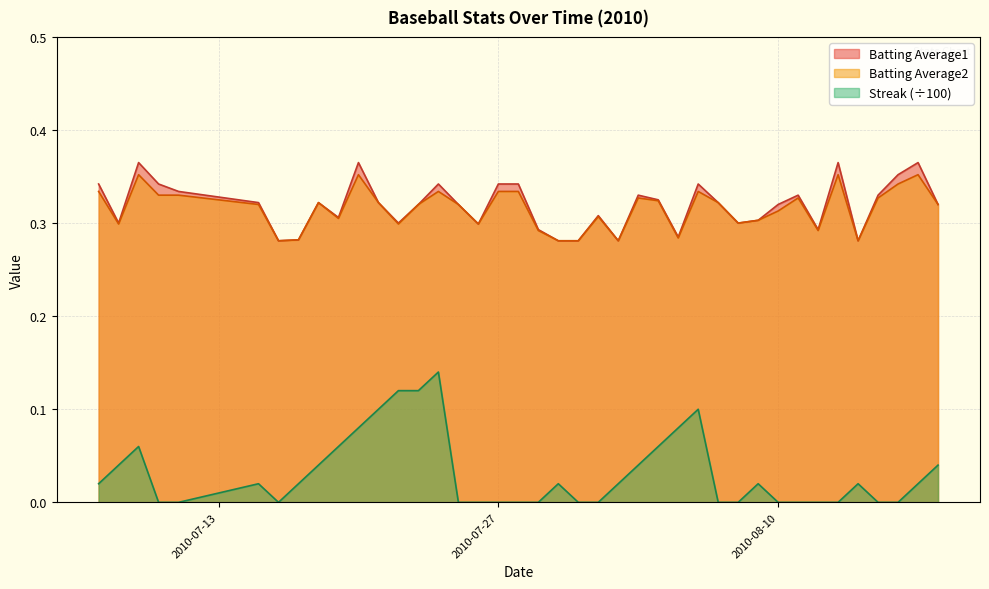

Reading right to left, what are all the values shown in this chart?

Batting Average1: 0.3	0.4	0.4	0.3	0.3	0.4	0.3	0.3	0.3	0.3	0.3	0.3	0.3	0.3	0.3	0.3	0.3	0.3	0.3	0.3	0.3	0.3	0.3	0.3	0.3	0.3	0.3	0.3	0.3	0.4	0.3	0.3	0.3	0.3	0.3	0.3	0.3	0.4	0.3	0.3
Batting Average2: 0.3	0.4	0.3	0.3	0.3	0.4	0.3	0.3	0.3	0.3	0.3	0.3	0.3	0.3	0.3	0.3	0.3	0.3	0.3	0.3	0.3	0.3	0.3	0.3	0.3	0.3	0.3	0.3	0.3	0.4	0.3	0.3	0.3	0.3	0.3	0.3	0.3	0.4	0.3	0.3
Streak: 0.0	0.0	0.0	0.0	0.0	0.0	0.0	0.0	0.0	0.0	0.0	0.0	0.1	0.1	0.1	0.0	0.0	0.0	0.0	0.0	0.0	0.0	0.0	0.0	0.0	0.1	0.1	0.1	0.1	0.1	0.1	0.0	0.0	0.0	0.0	0.0	0.0	0.1	0.0	0.0